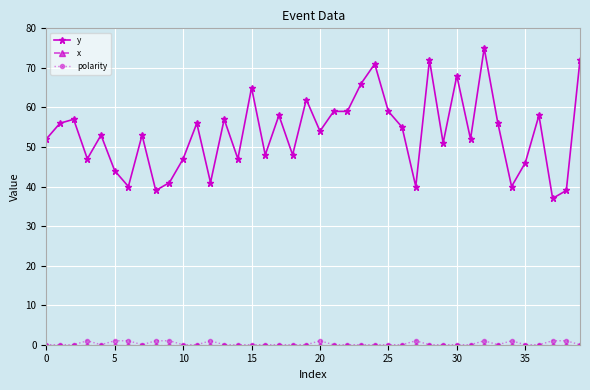

The value of y at 25 is 81. True or false?

False